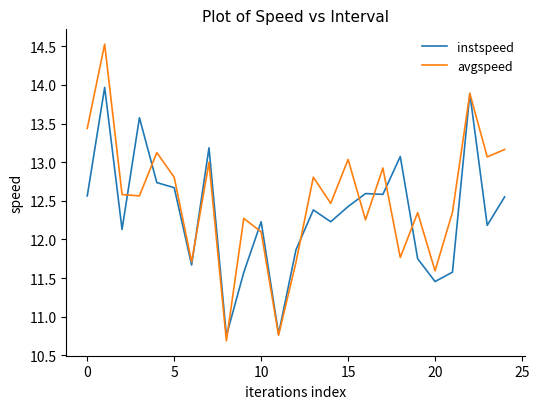

Which series has the largest total across all categories?

avgspeed